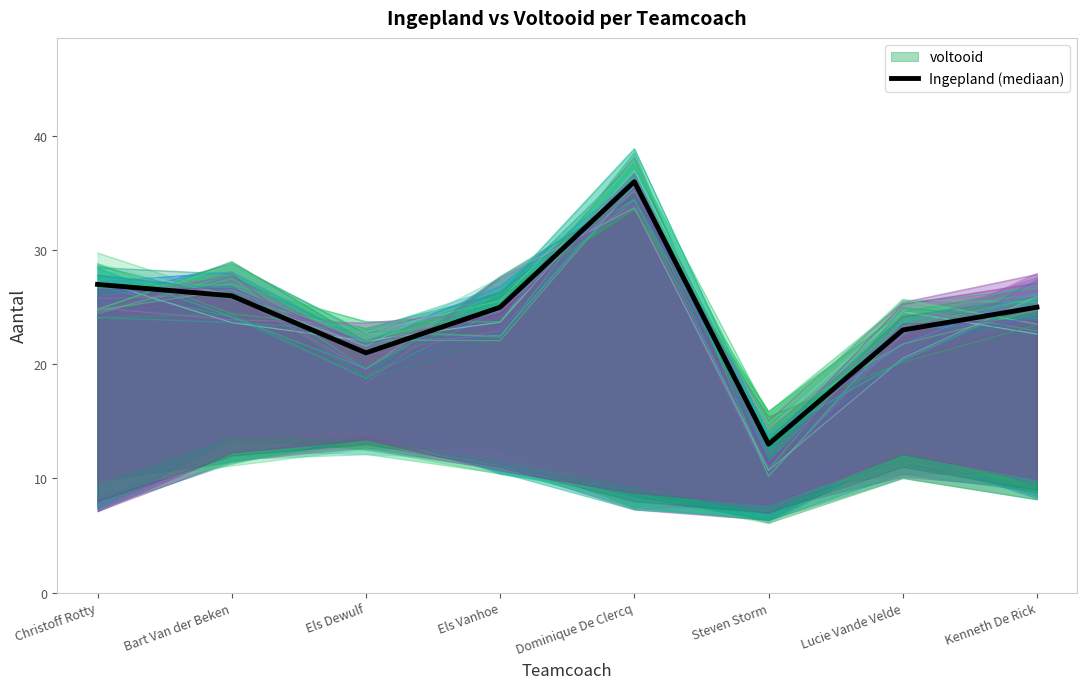

True or false: the data shows 27 at Christoff Rotty.

True